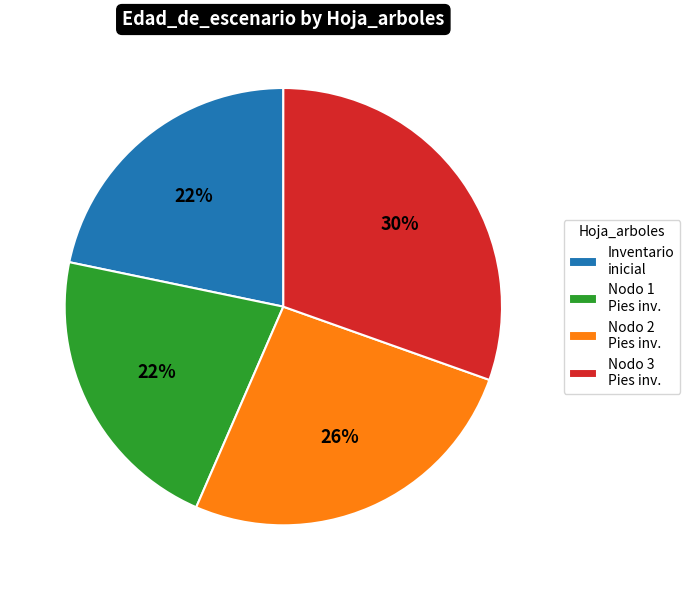

To the nearest percent, what portion does Inventario inicial represent?

22%